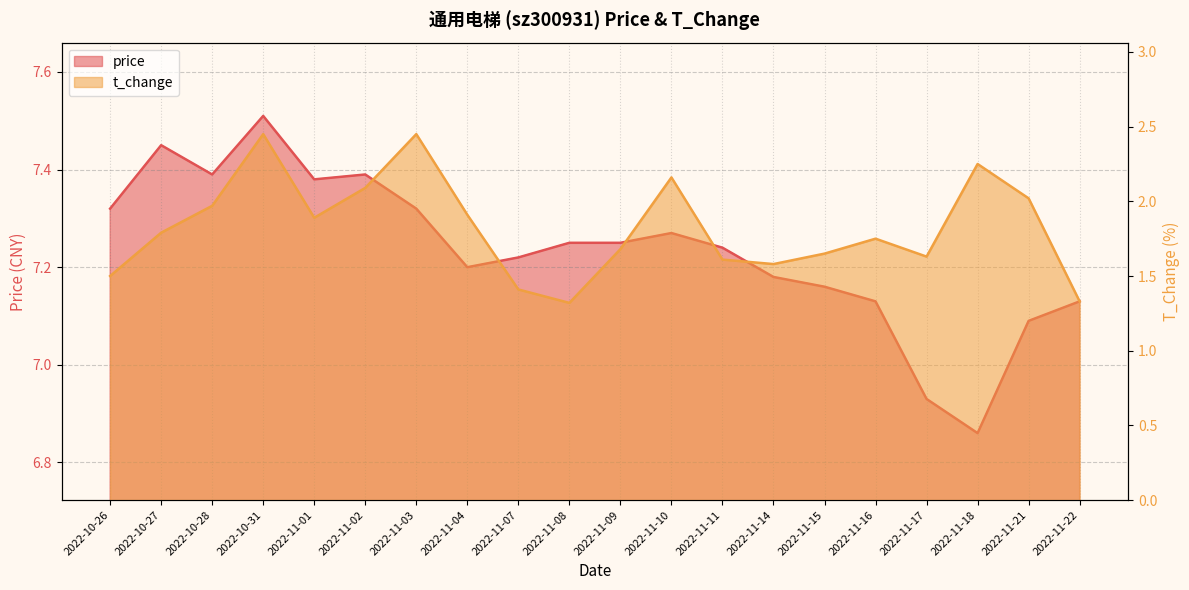

What is the greatest value displayed?

7.5